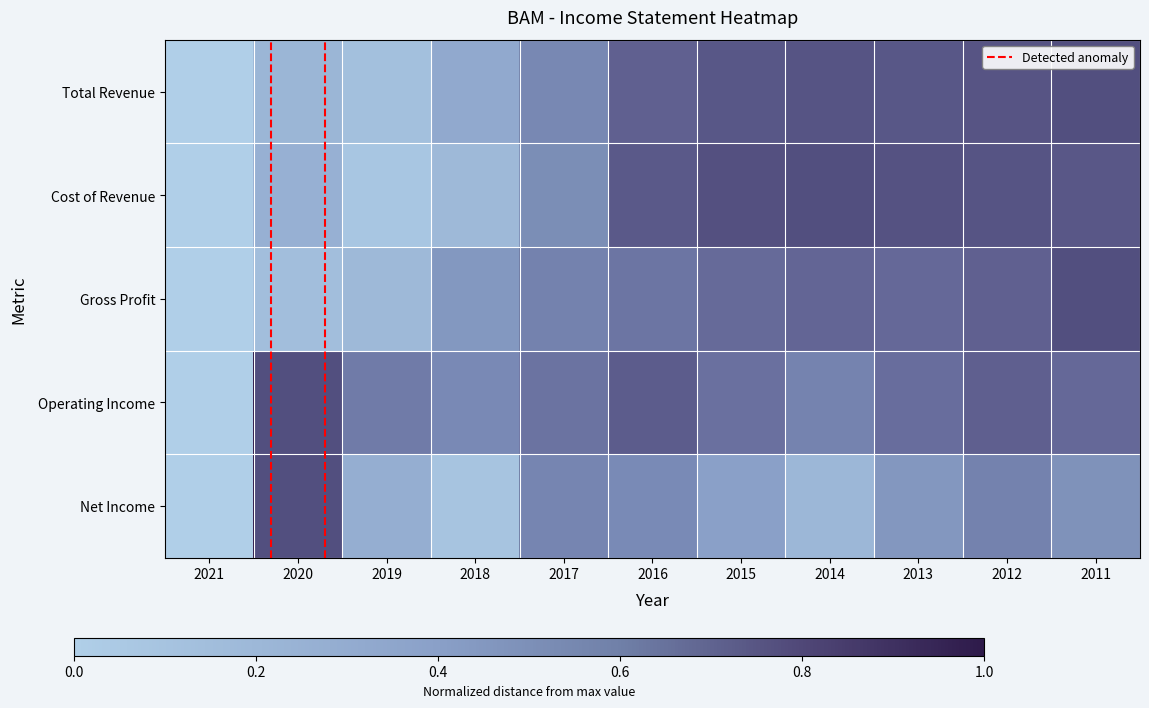

Which label corresponds to the smallest value in the chart?

2021